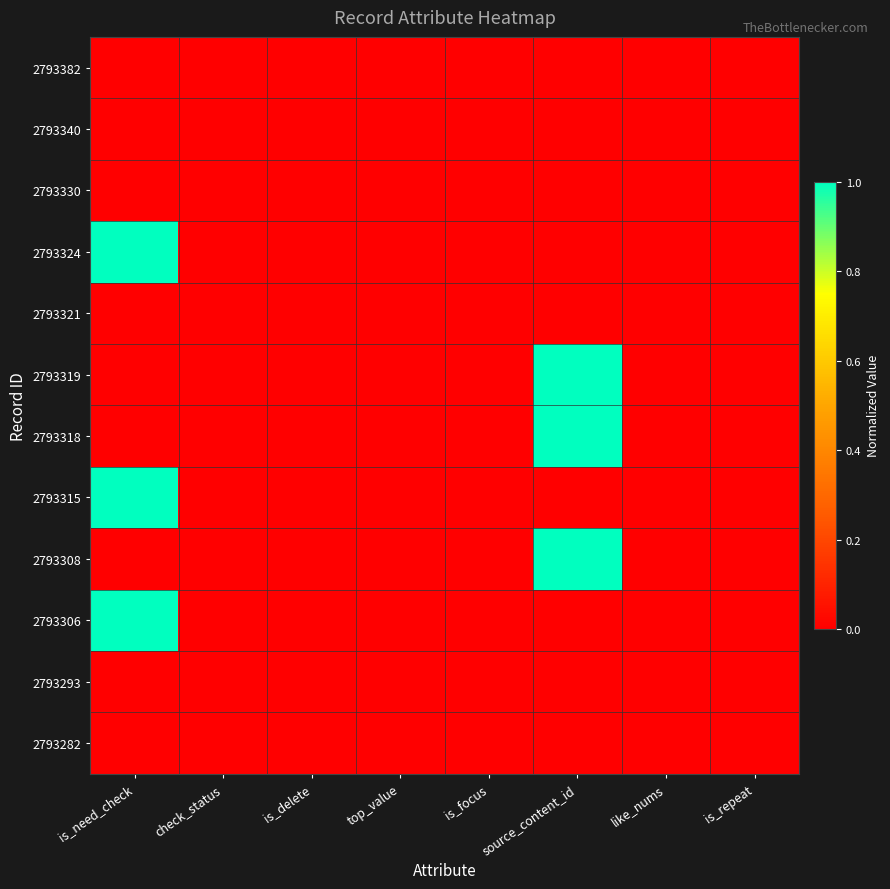

At which category does the chart reach its minimum across all series?

is_need_check